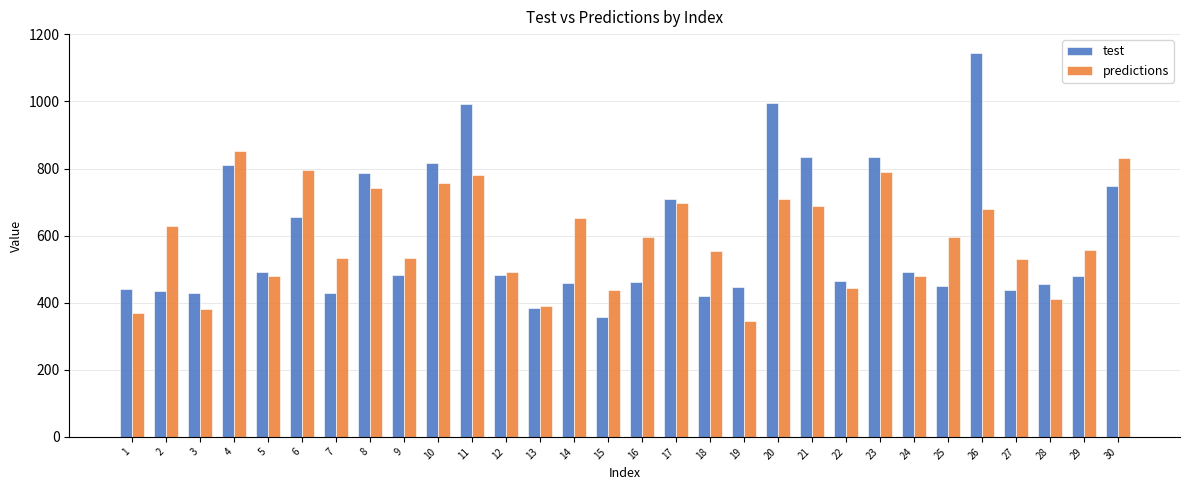

List the series in order of their peak value, highest first.

test, predictions